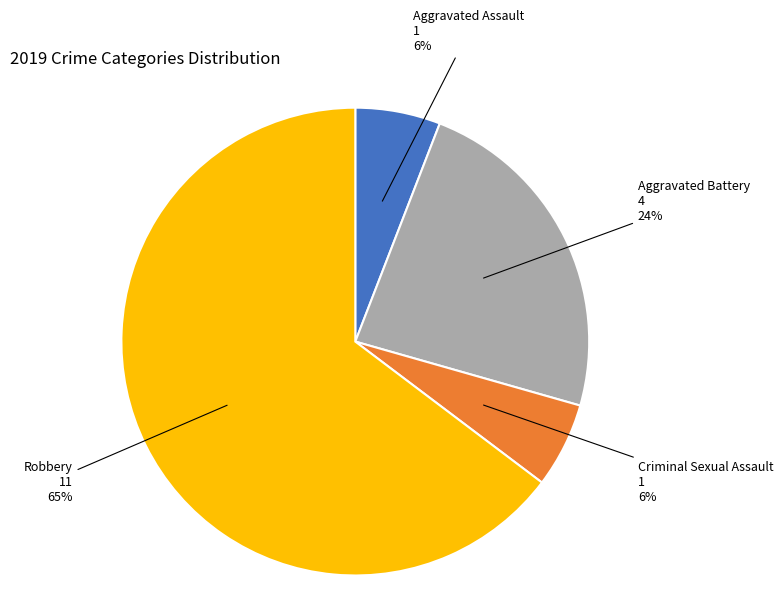

To the nearest percent, what is the average slice percentage?

25%